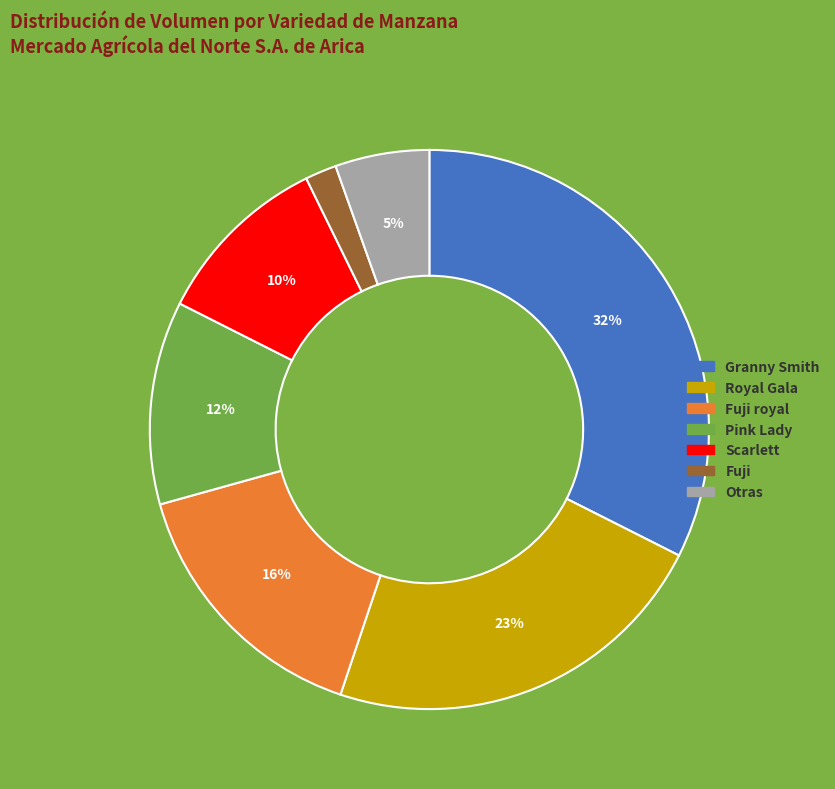

Approximately how many times larger is the value at Fuji royal compared to Royal Gala?

0.7